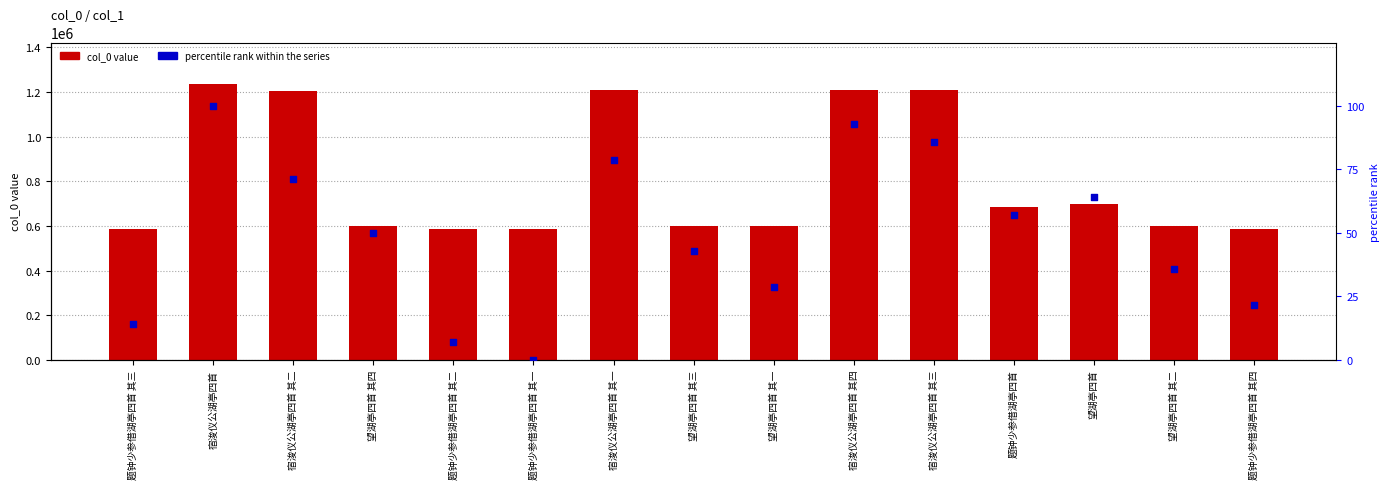

Which series reaches the minimum Y coordinate?

percentile rank